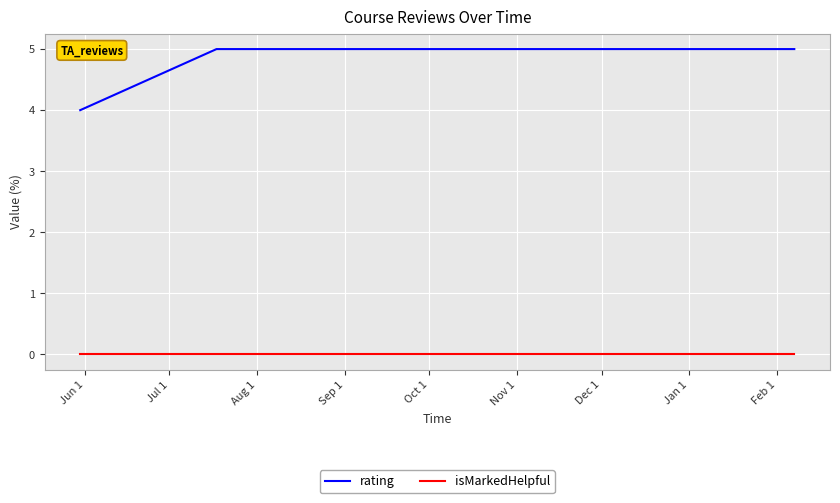

Which series has the largest total across all categories?

rating